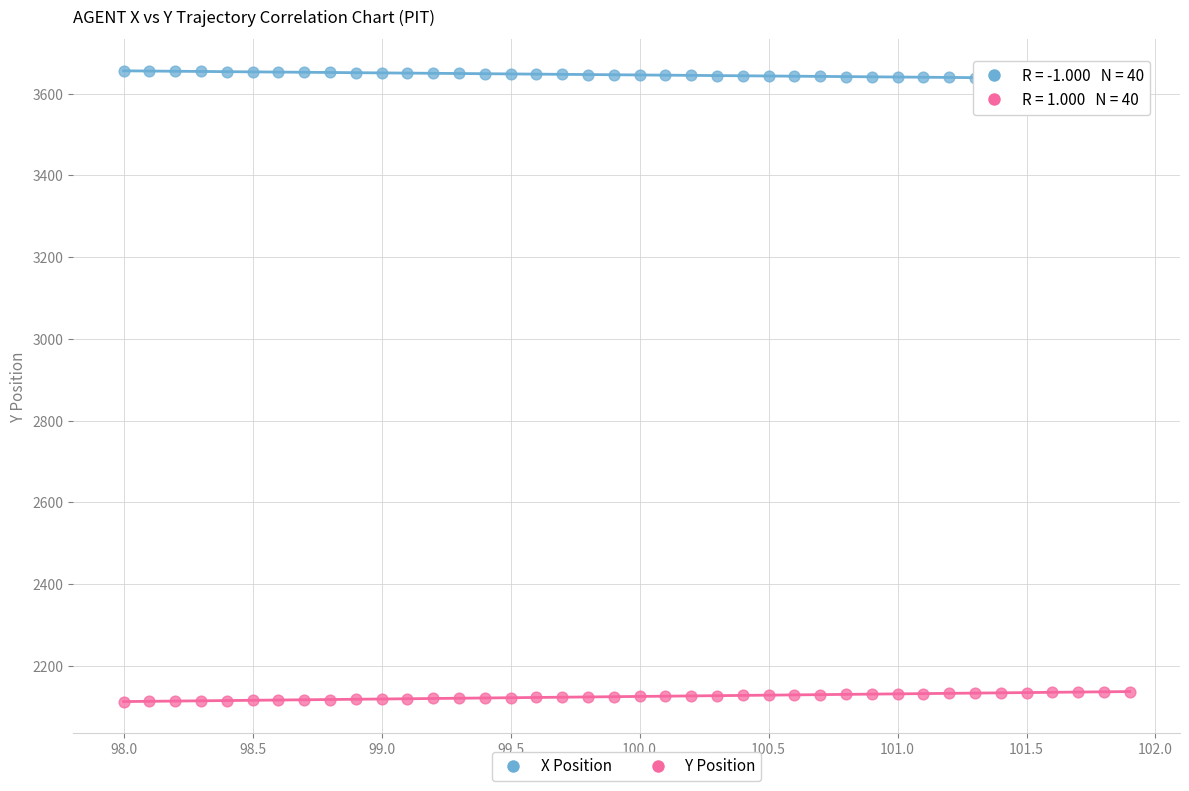

Which series contains the highest Y value?

X Position